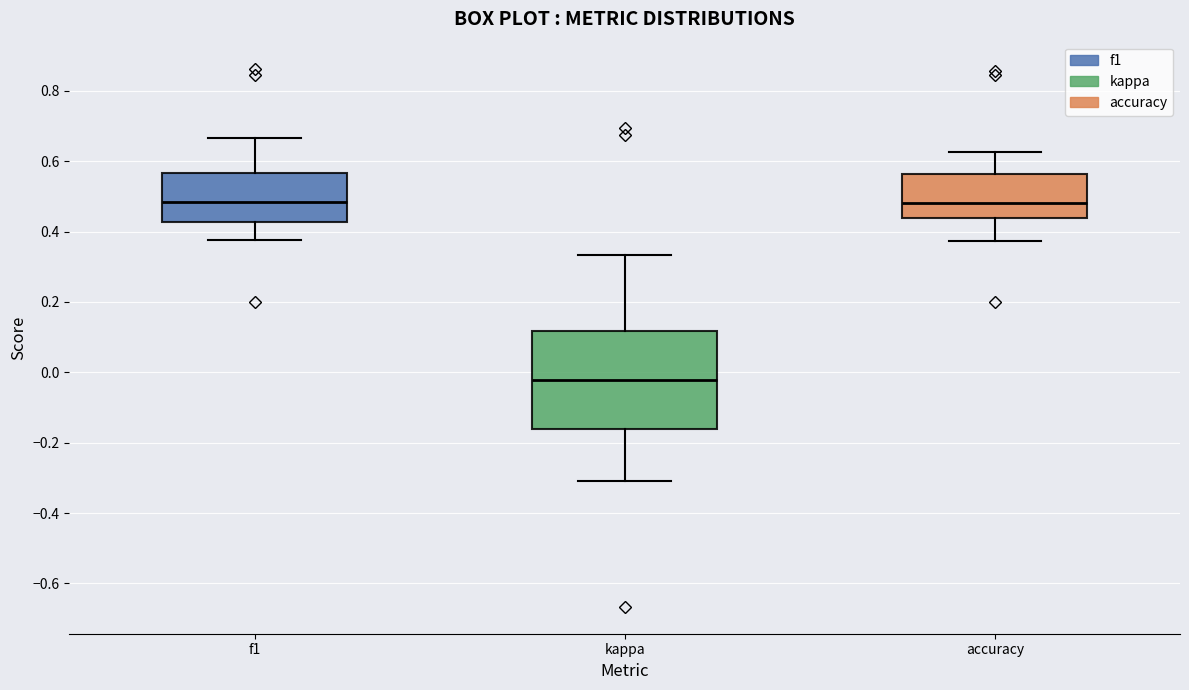

Reading left to right, transcribe this box plot: for each box, give where its median line is, the range the box spans, and where its two whiskers end, as read against the y-axis. The values are not printed on the chart, so give them approximately, as read against the axis.

f1: median 0.48, box 0.42 to 0.56, whiskers 0.38 to 0.66
kappa: median -0.02, box -0.16 to 0.12, whiskers -0.30 to 0.34
accuracy: median 0.48, box 0.44 to 0.56, whiskers 0.38 to 0.62